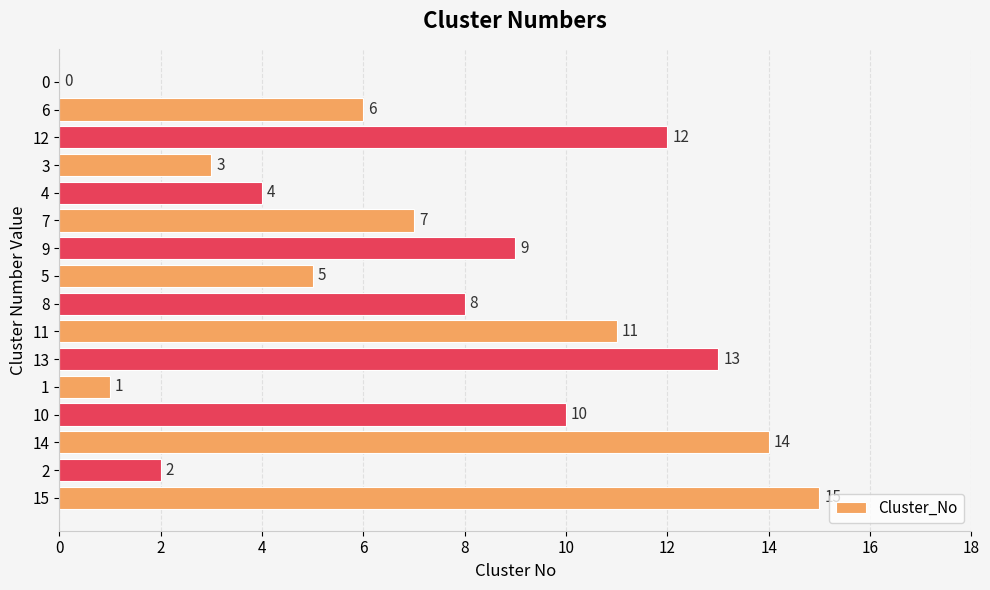

Is it true that the value at 5 is 1?

False